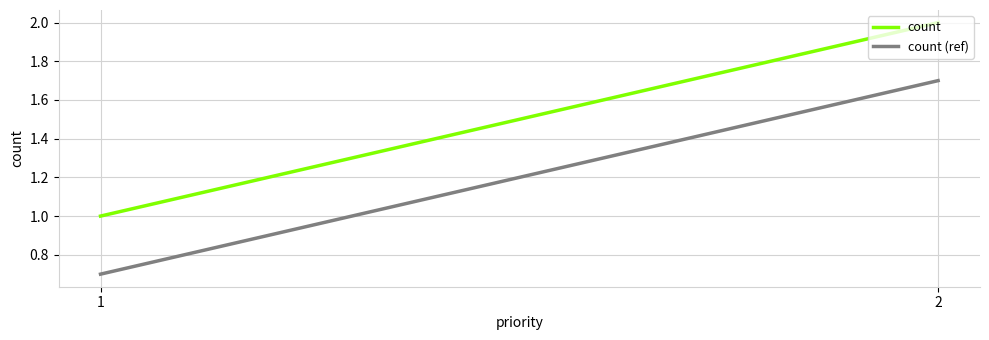

At which category is the sum across all series the highest?

2